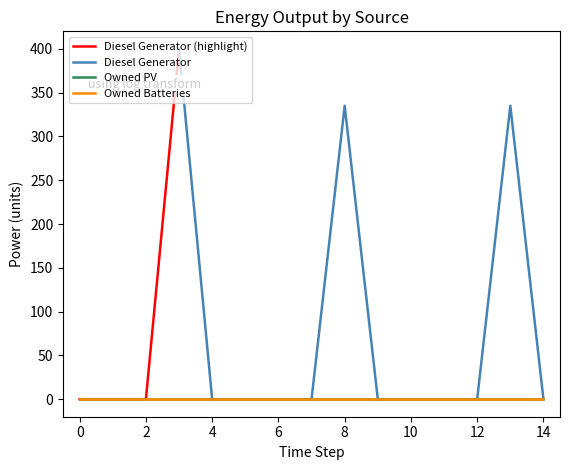

What is the total value across all series at 13?

335.0